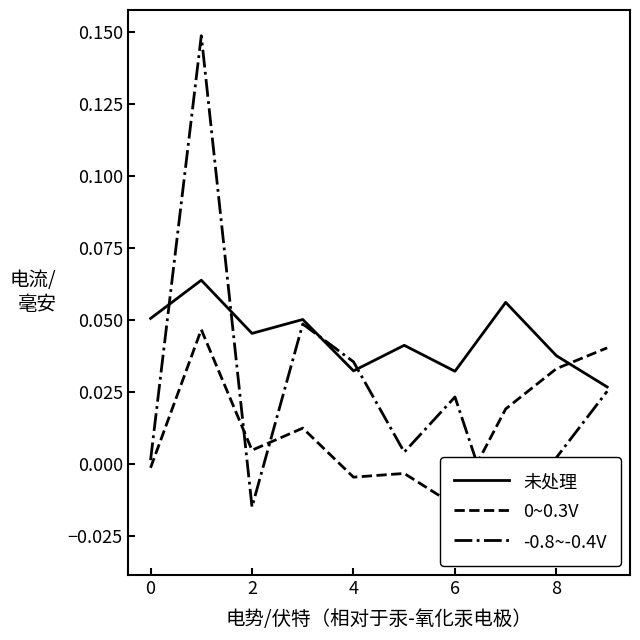

Which series has the widest spread of values?

-0.8~-0.4V